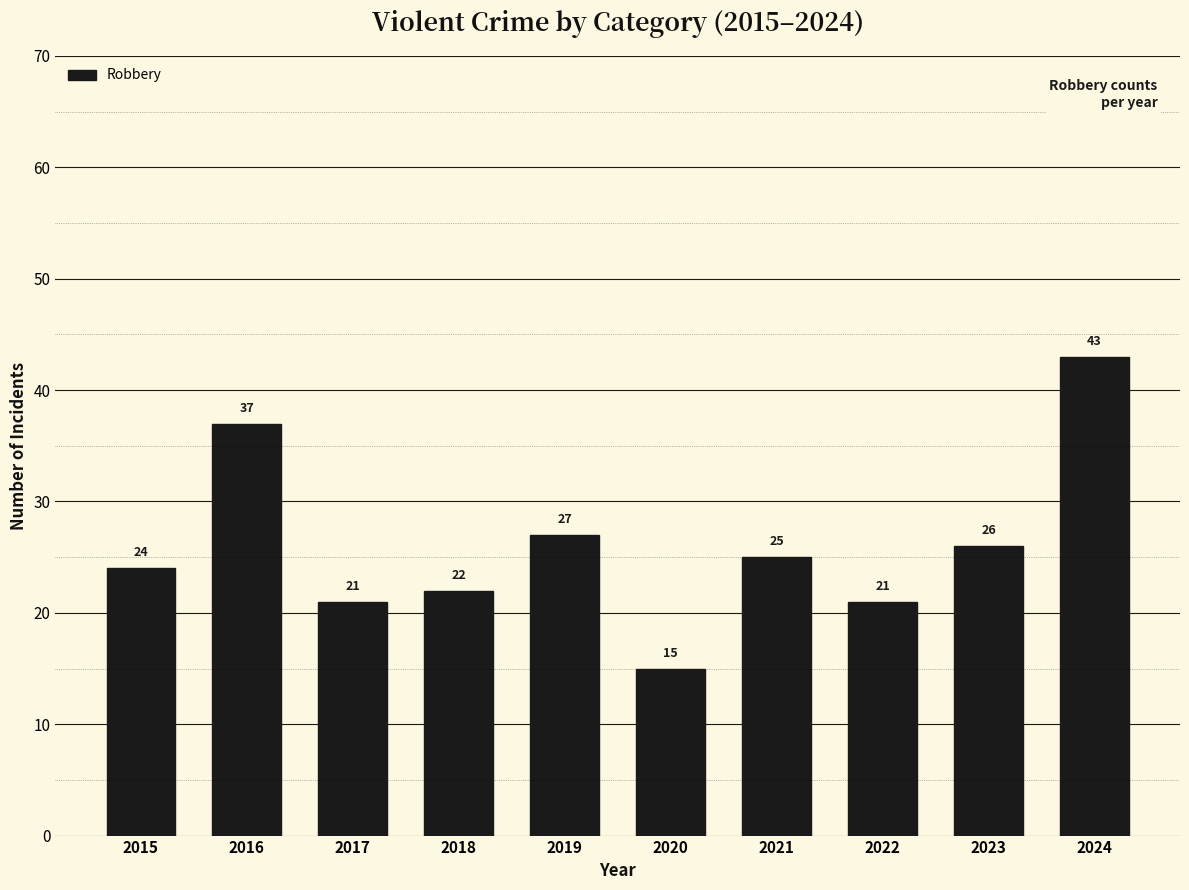

What is the value of the 5th bar from the left?

27